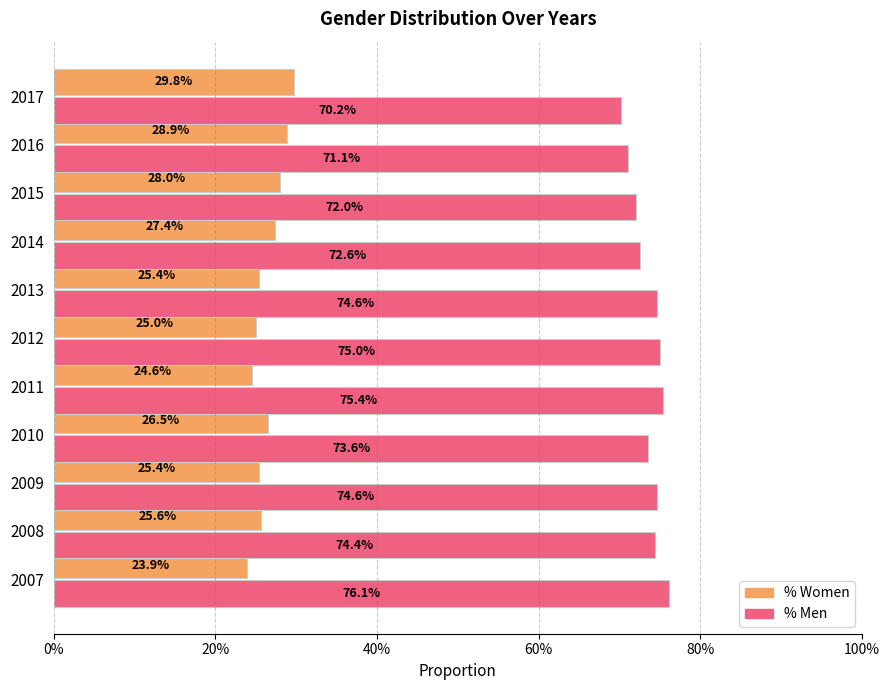

How many % Women values are between 0 and 1?

11